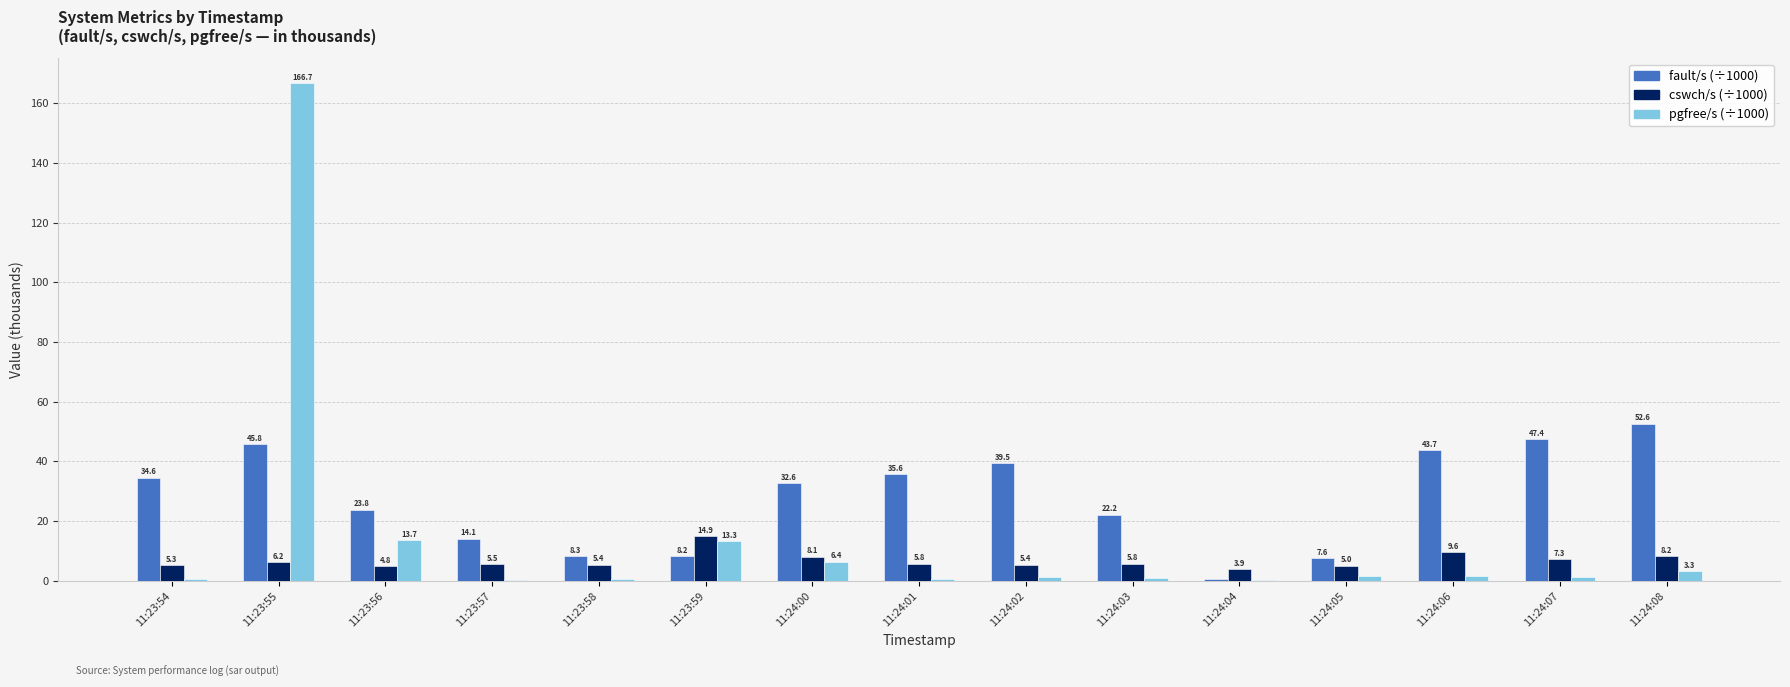

At which category does the chart reach its peak across all series?

11:23:55